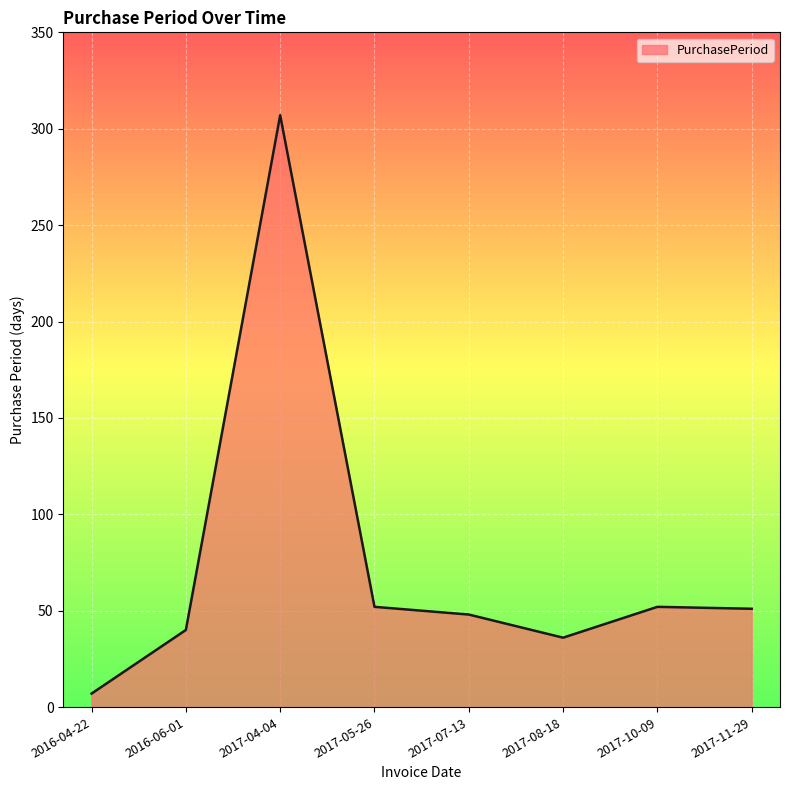

Where is the first local maximum?

2017-04-04